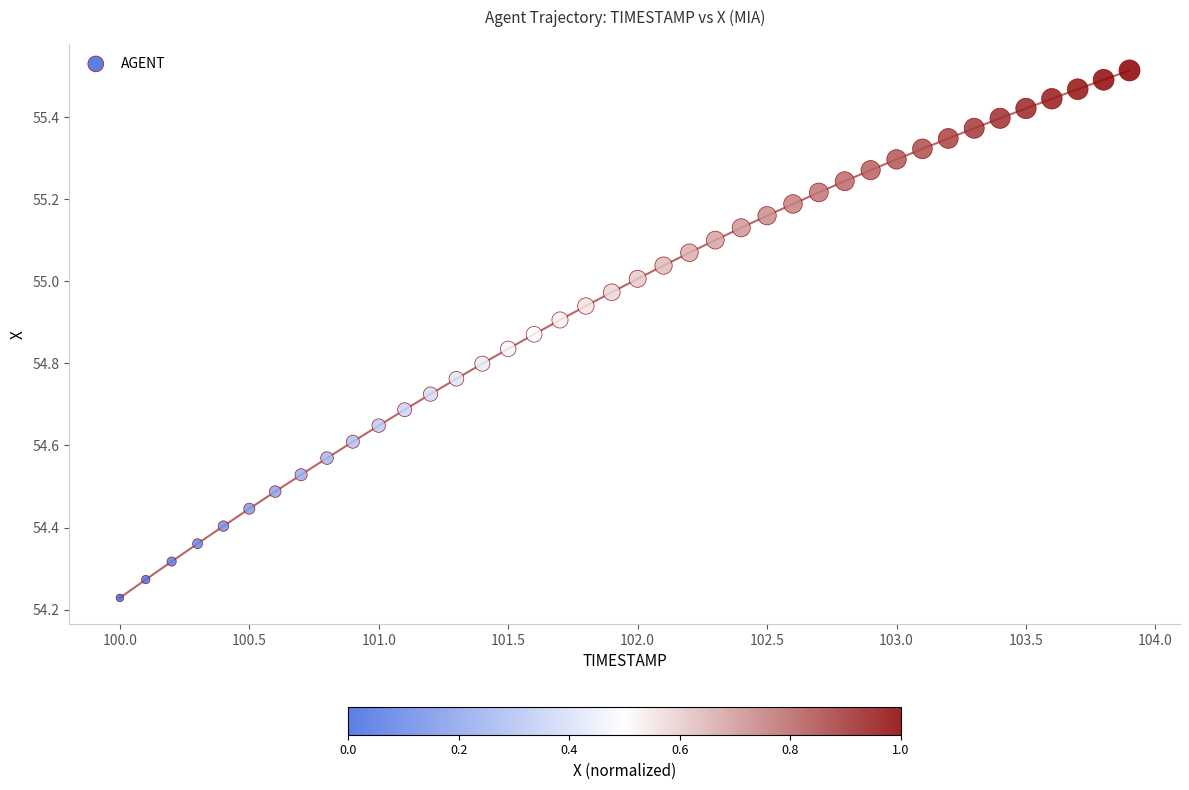

What is the range of X values (max minus min)?

3.9